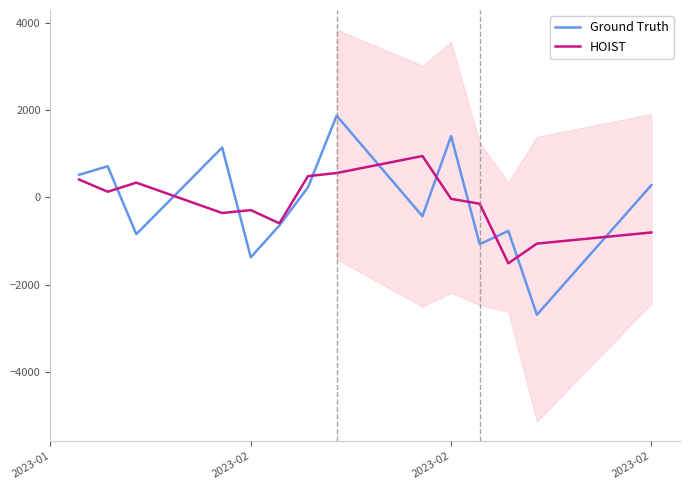

What is the maximum value for Ground Truth?

1875.8